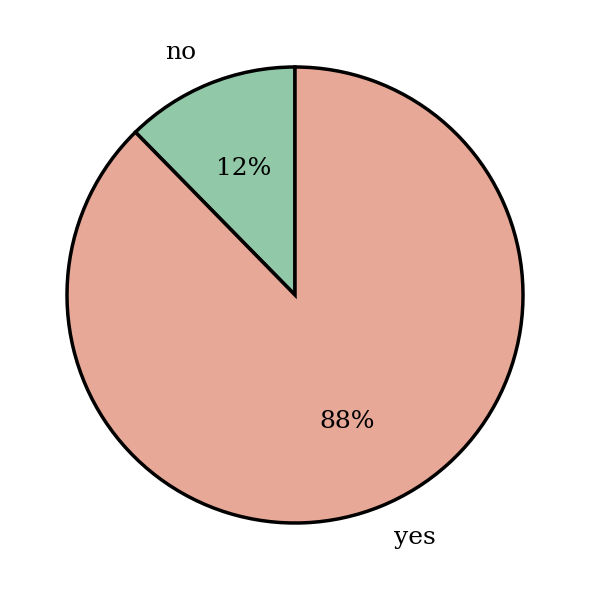

Which slice represents more than half of the pie?

yes